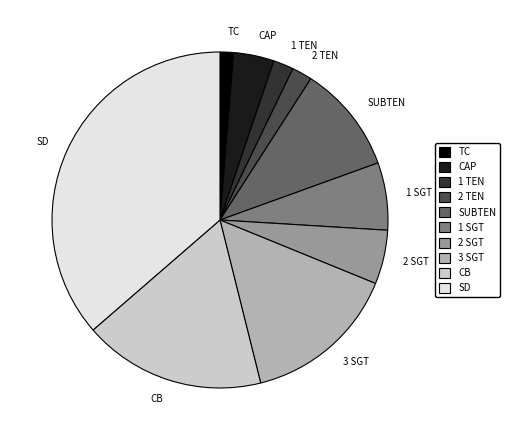

Does any single category account for the majority?

No